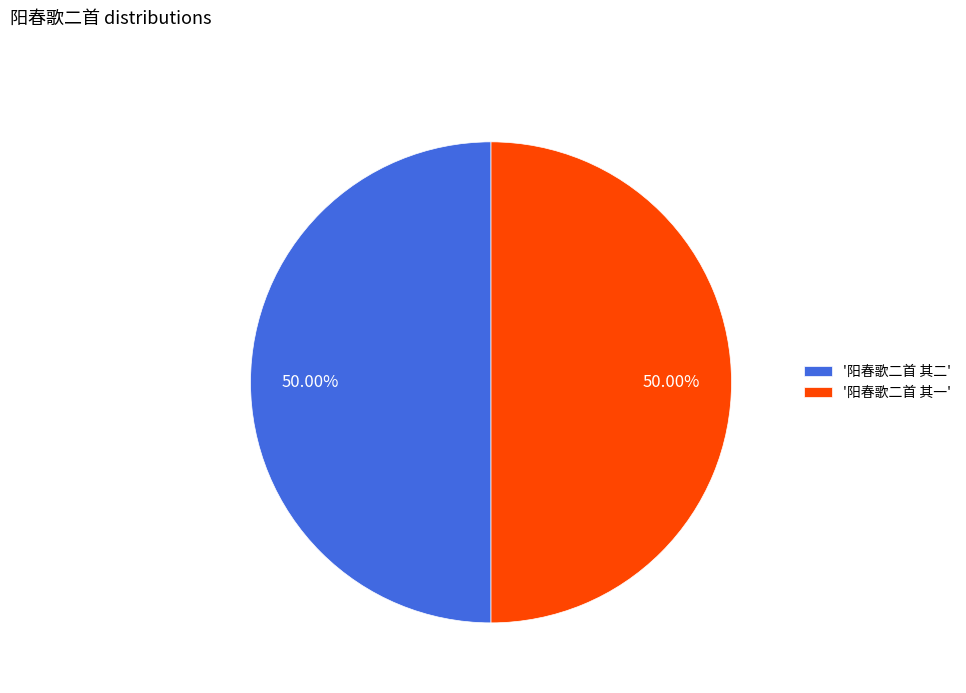

Approximately how many times larger is the value at '阳春歌二首 其一' compared to '阳春歌二首 其二'?

1.0